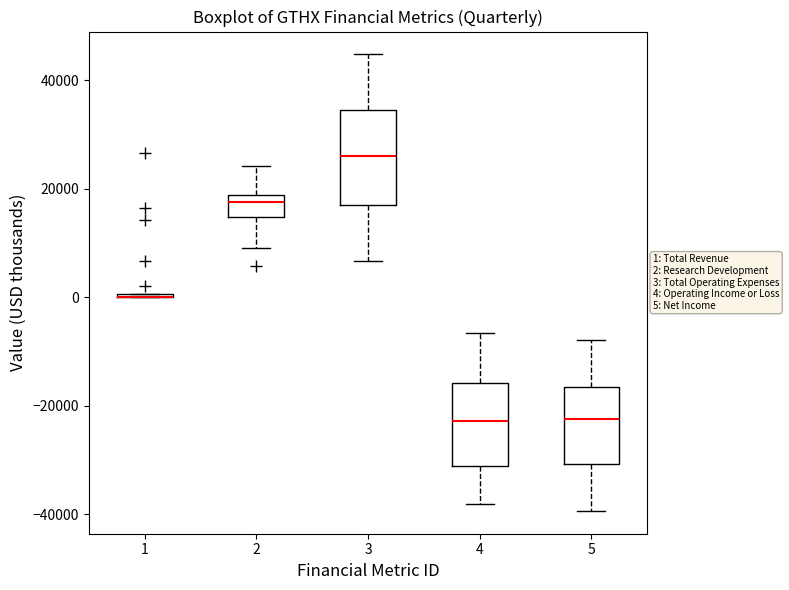

Which box is the tallest, from its lower edge to its upper edge?

3